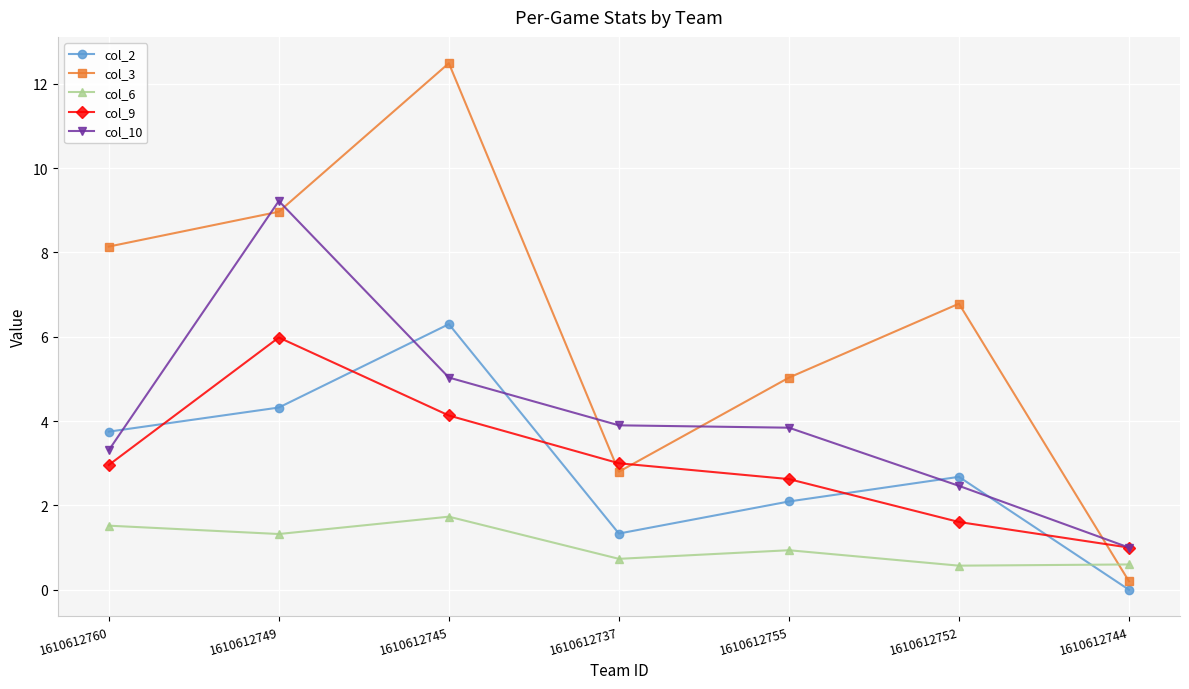

Which category has the highest value in the col_2 series?

1610612745